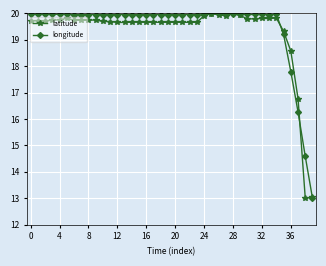

Does the chart have visible grid lines?

Yes